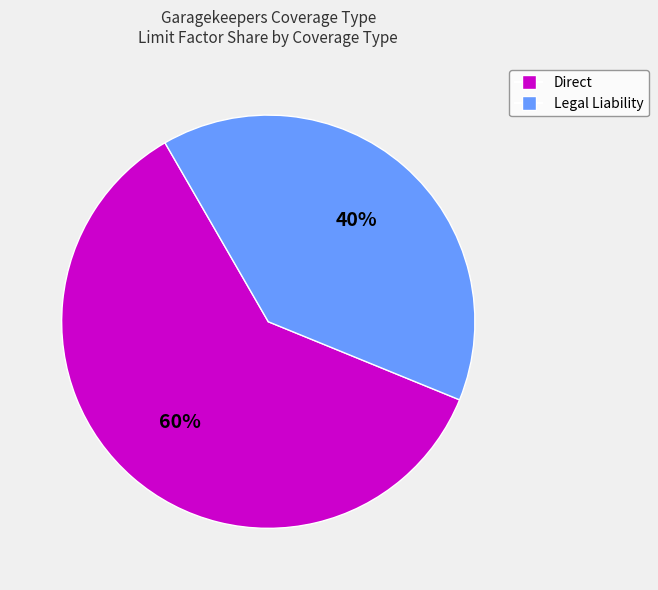

Rank the categories by value from highest to lowest.

Direct, Legal Liability